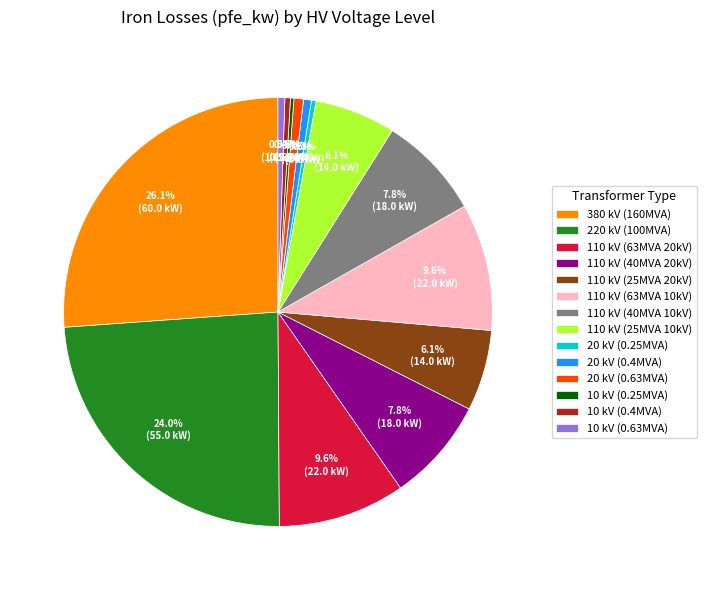

Do 110 kV (25MVA 10kV) and 110 kV (63MVA 20kV) together represent more than half of the pie?

No